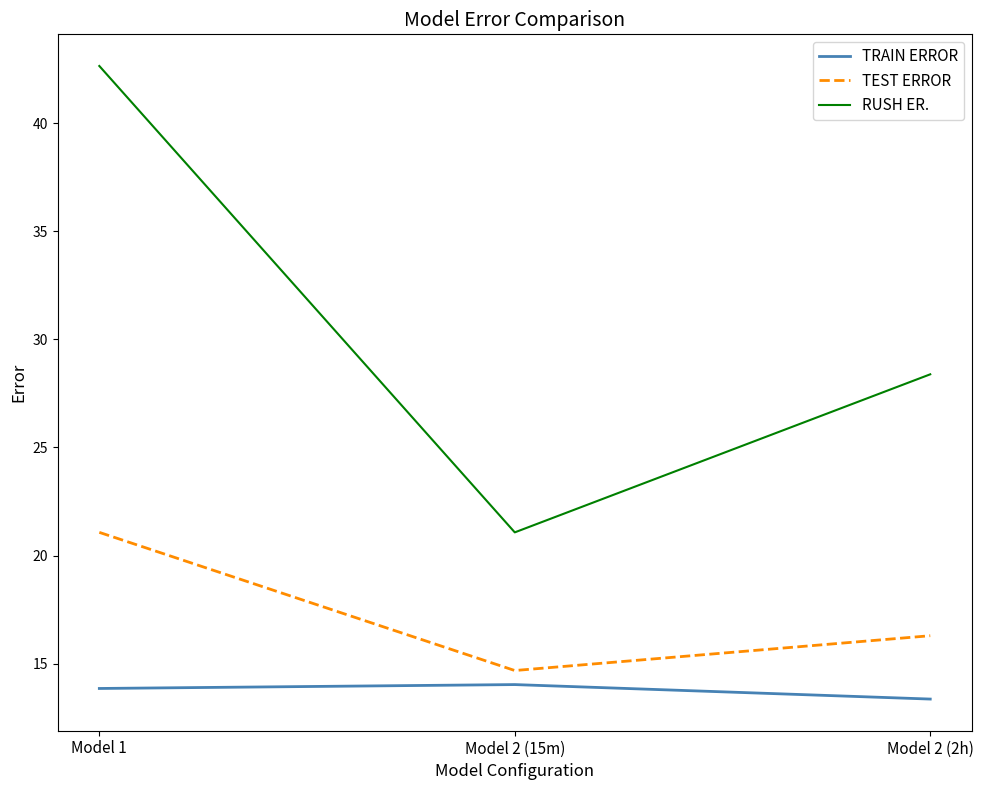

What is the difference between the second highest and minimum values in the RUSH ER. series?

7.3